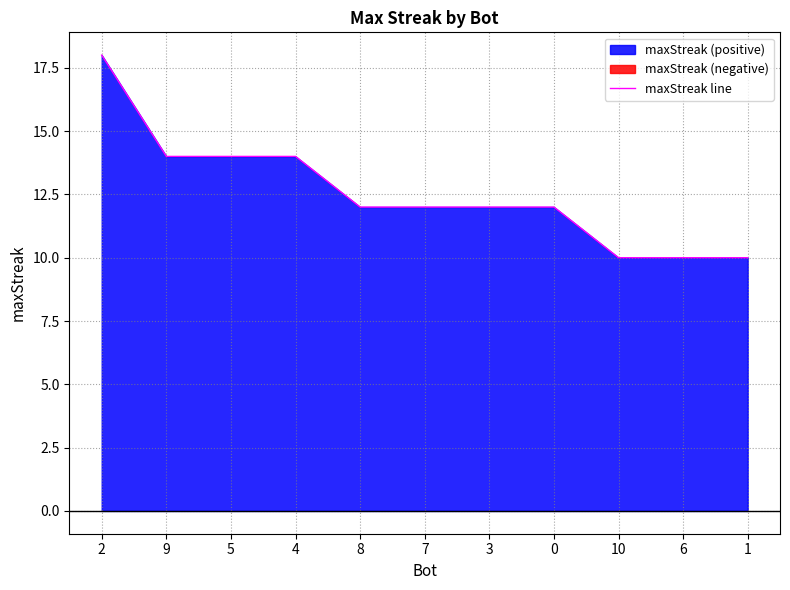

At which label does the data first exceed 12?

2